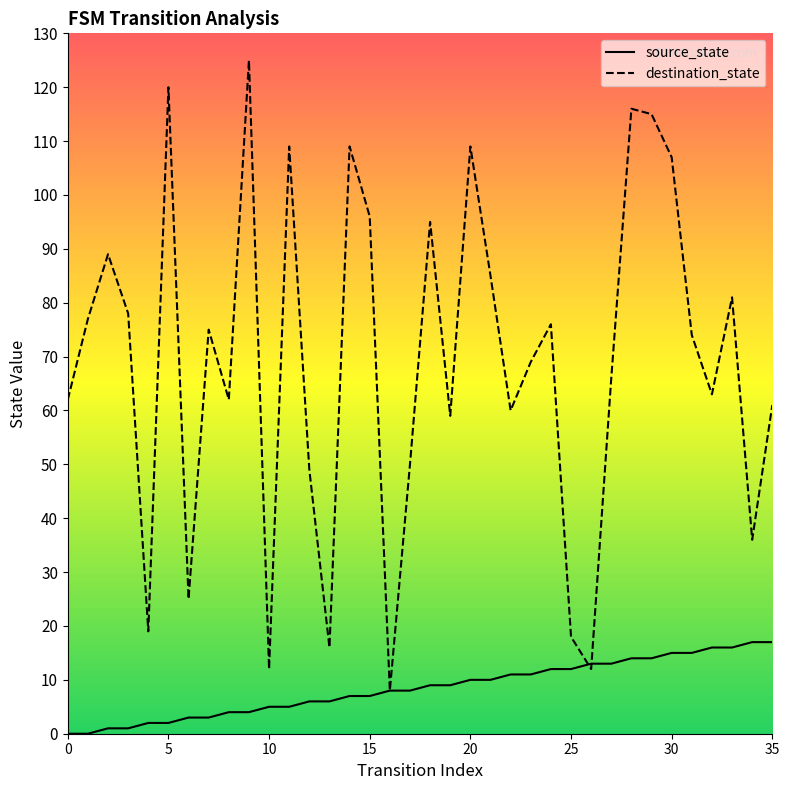

How many values in the destination_state series exceed 74?

17